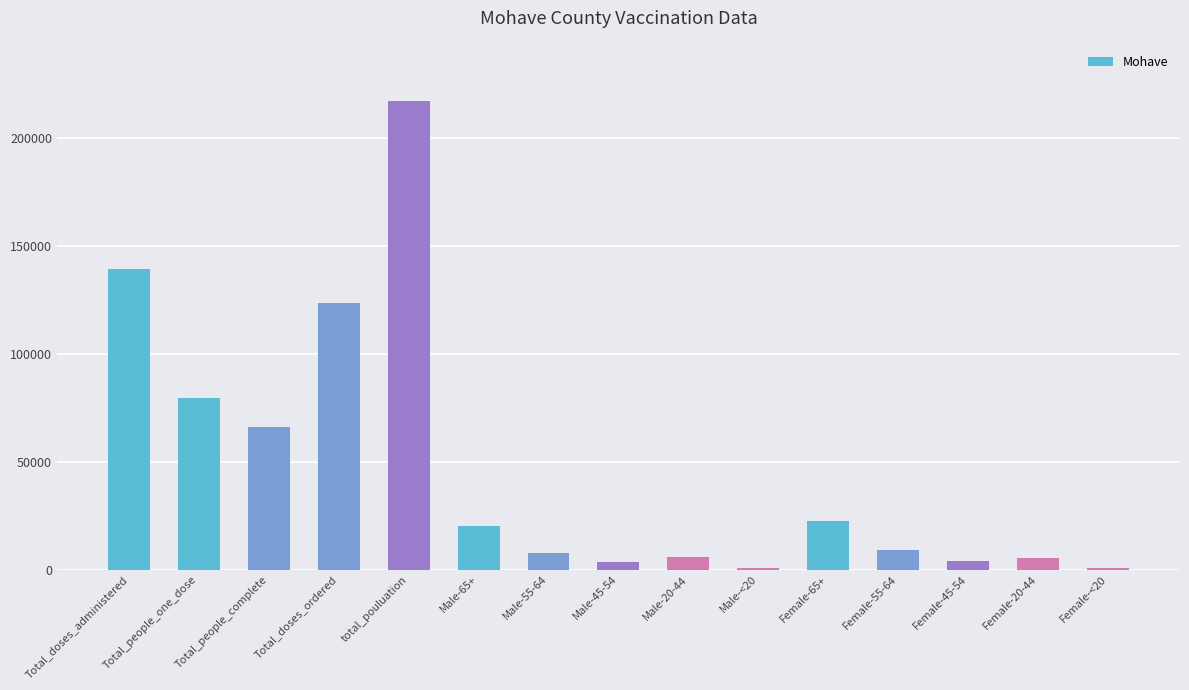

What is the sum of all values?

704329